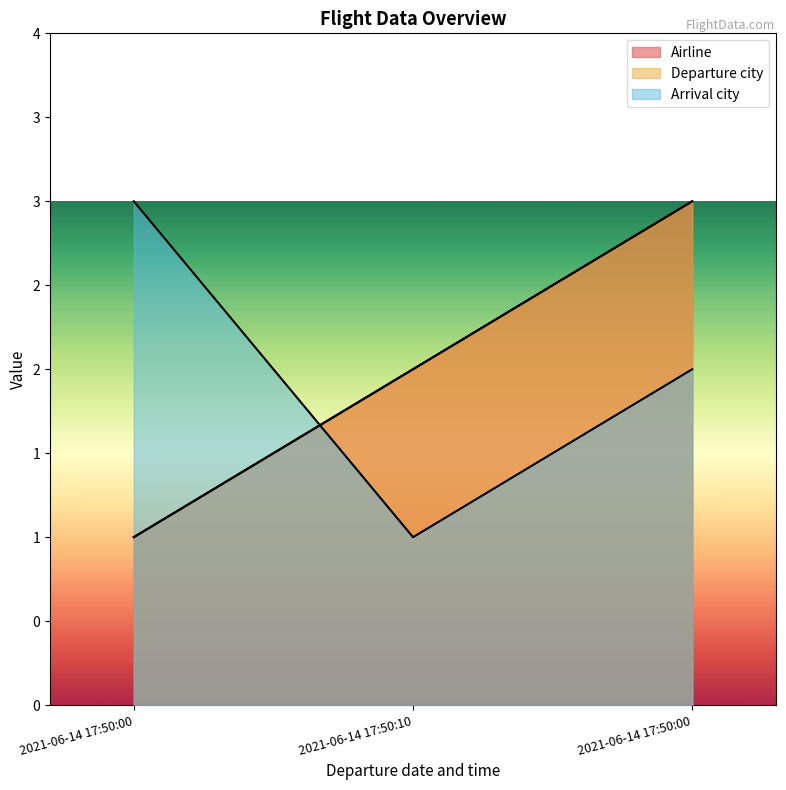

Reading right to left, what are all the values shown in this chart?

Airline: 3	2	1
Departure city: 3	2	1
Arrival city: 2	1	3